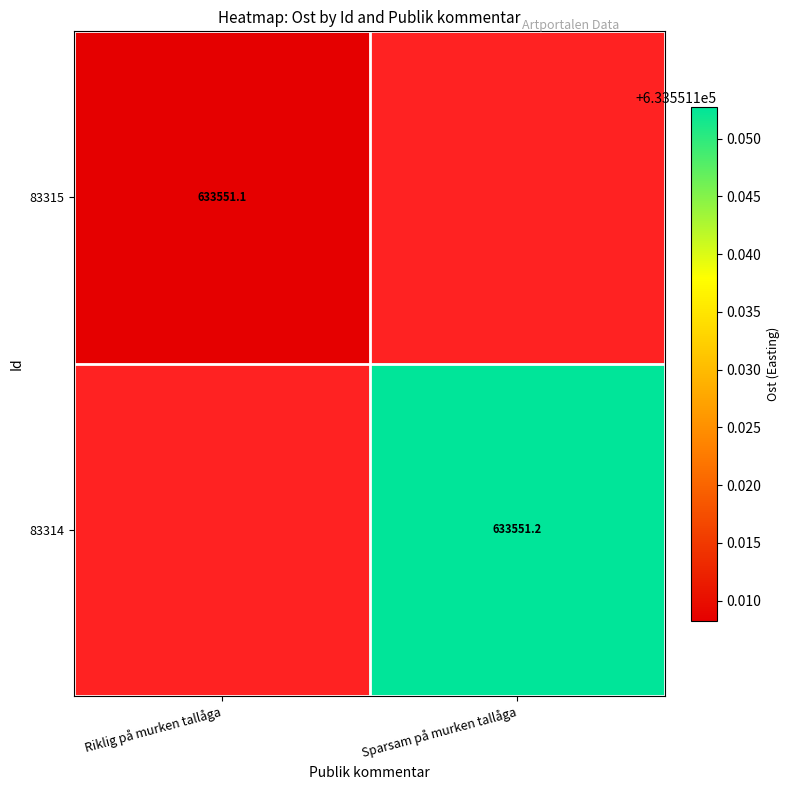

True or false: 83315 has a value of 633551.1 at Riklig på murken tallåga.

True